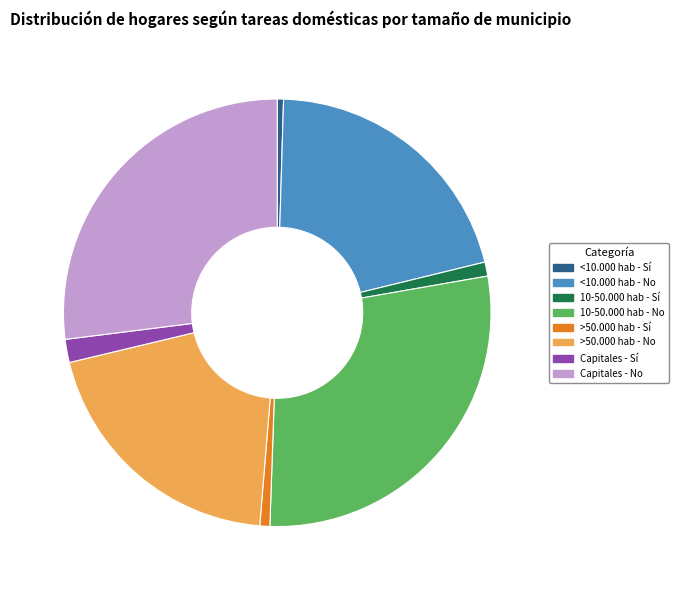

Between <10.000 hab - Sí and 10-50.000 hab - No, which is larger?

10-50.000 hab - No